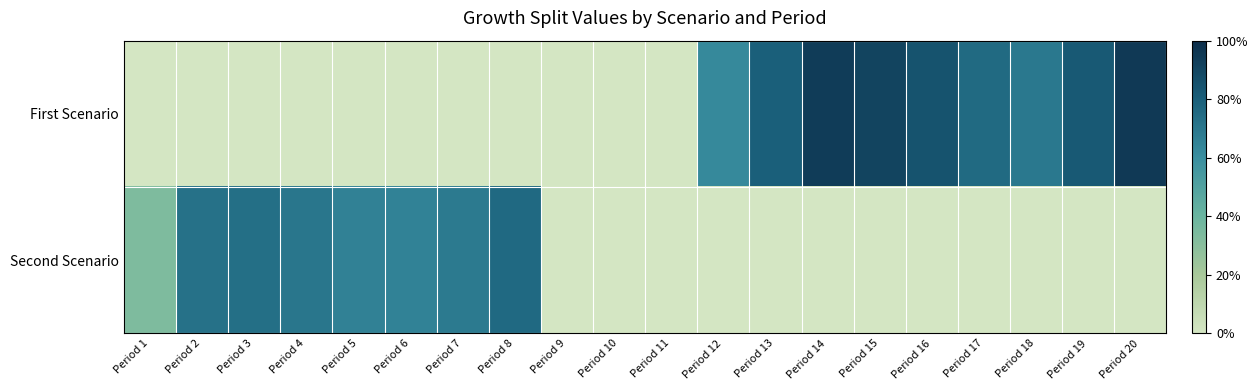

Reading left to right, extract all data points from this chart.

First Scenario: Period 1=0.0	Period 2=0.0	Period 3=0.0	Period 4=0.0	Period 5=0.0	Period 6=0.0	Period 7=0.0	Period 8=0.0	Period 9=0.0	Period 10=0.0	Period 11=0.0	Period 12=0.6	Period 13=0.8	Period 14=0.9	Period 15=0.9	Period 16=0.8	Period 17=0.8	Period 18=0.7	Period 19=0.8	Period 20=1.0
Second Scenario: Period 1=0.3	Period 2=0.7	Period 3=0.7	Period 4=0.7	Period 5=0.7	Period 6=0.6	Period 7=0.7	Period 8=0.8	Period 9=0.0	Period 10=0.0	Period 11=0.0	Period 12=0.0	Period 13=0.0	Period 14=0.0	Period 15=0.0	Period 16=0.0	Period 17=0.0	Period 18=0.0	Period 19=0.0	Period 20=0.0